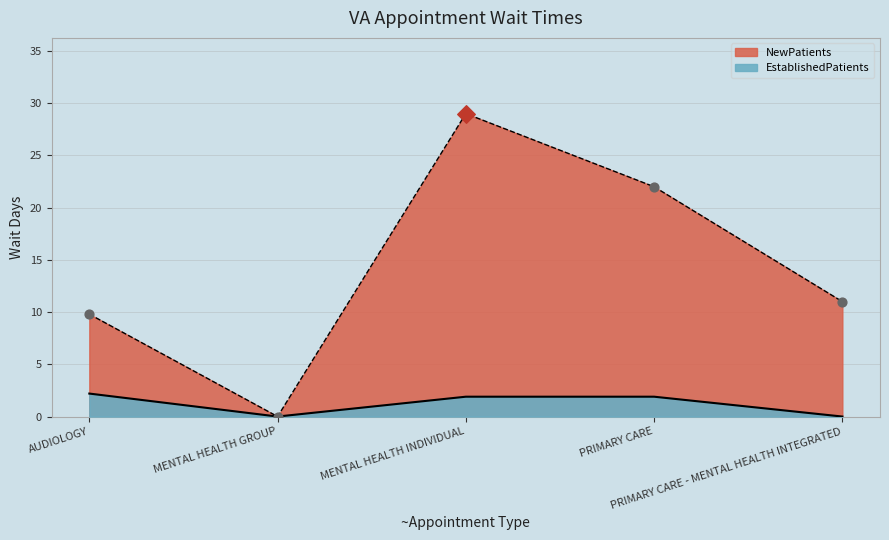

At which category is the sum across all series the highest?

MENTAL HEALTH INDIVIDUAL